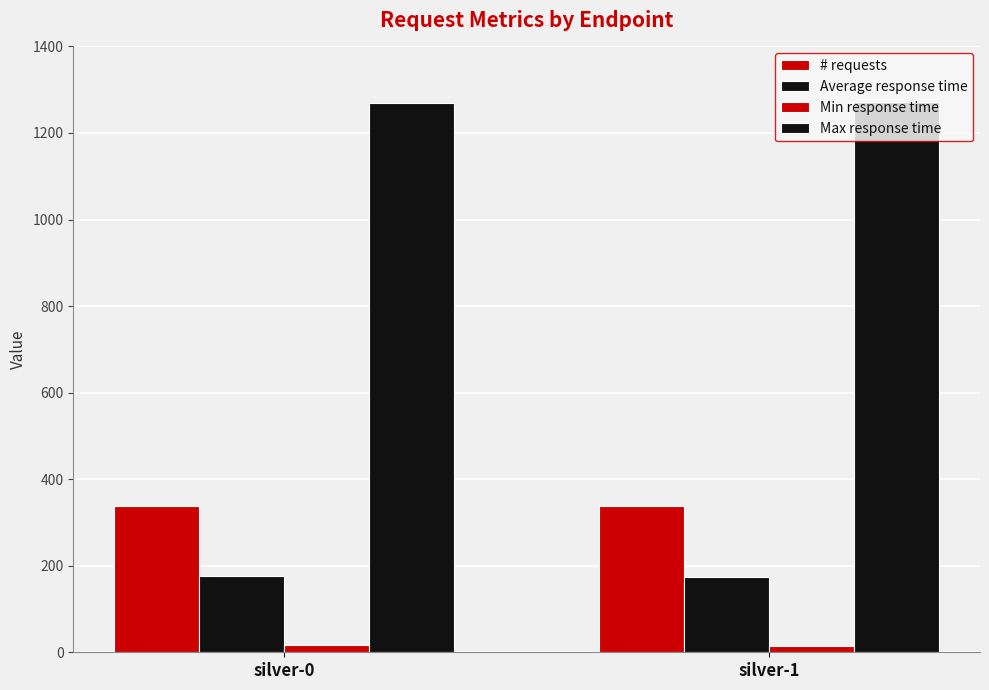

What is the maximum value for # requests?

338